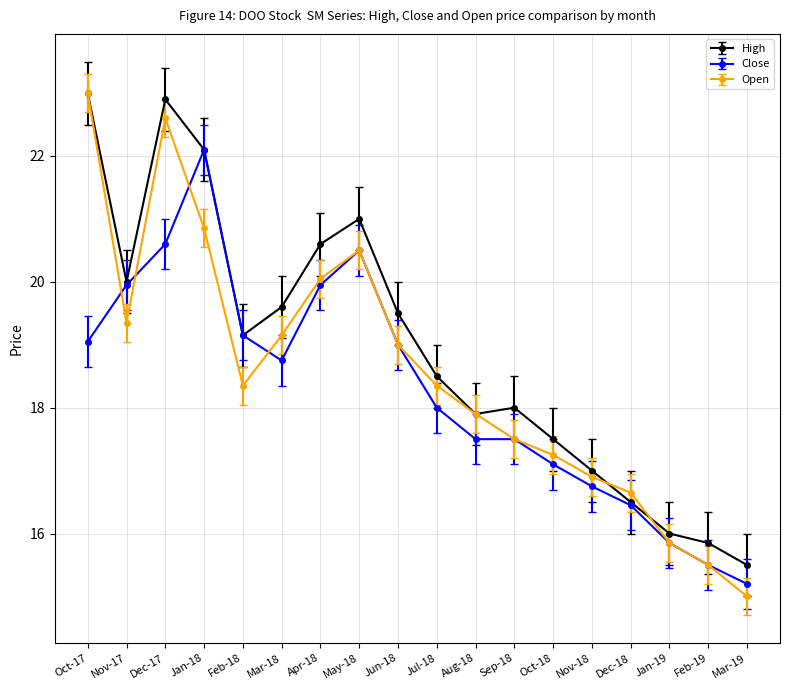

At which label does High reach its peak?

Oct-17